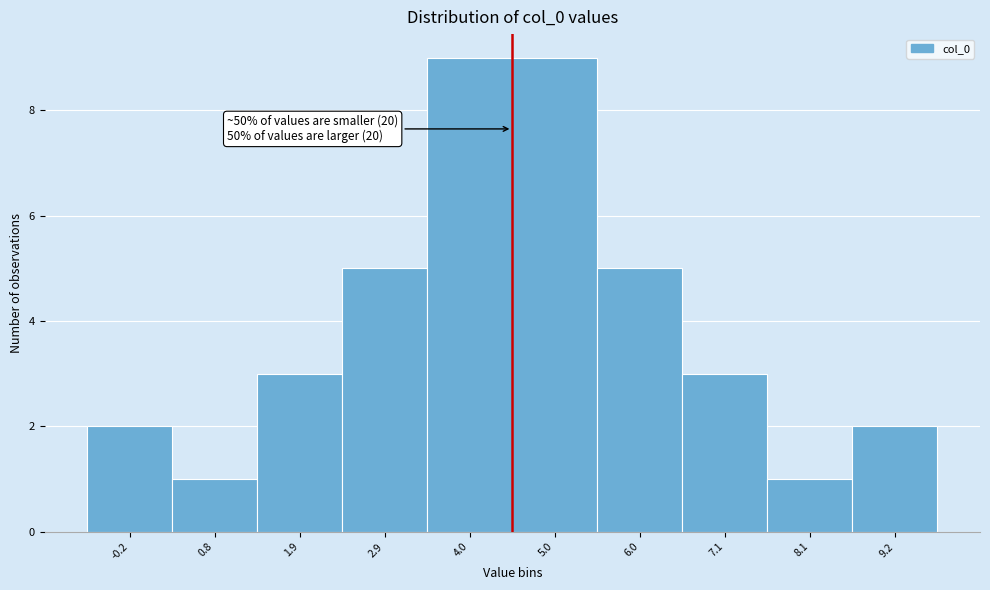

Reading right to left, transcribe all the data shown in this chart.

2	1	3	5	9	9	5	3	1	2